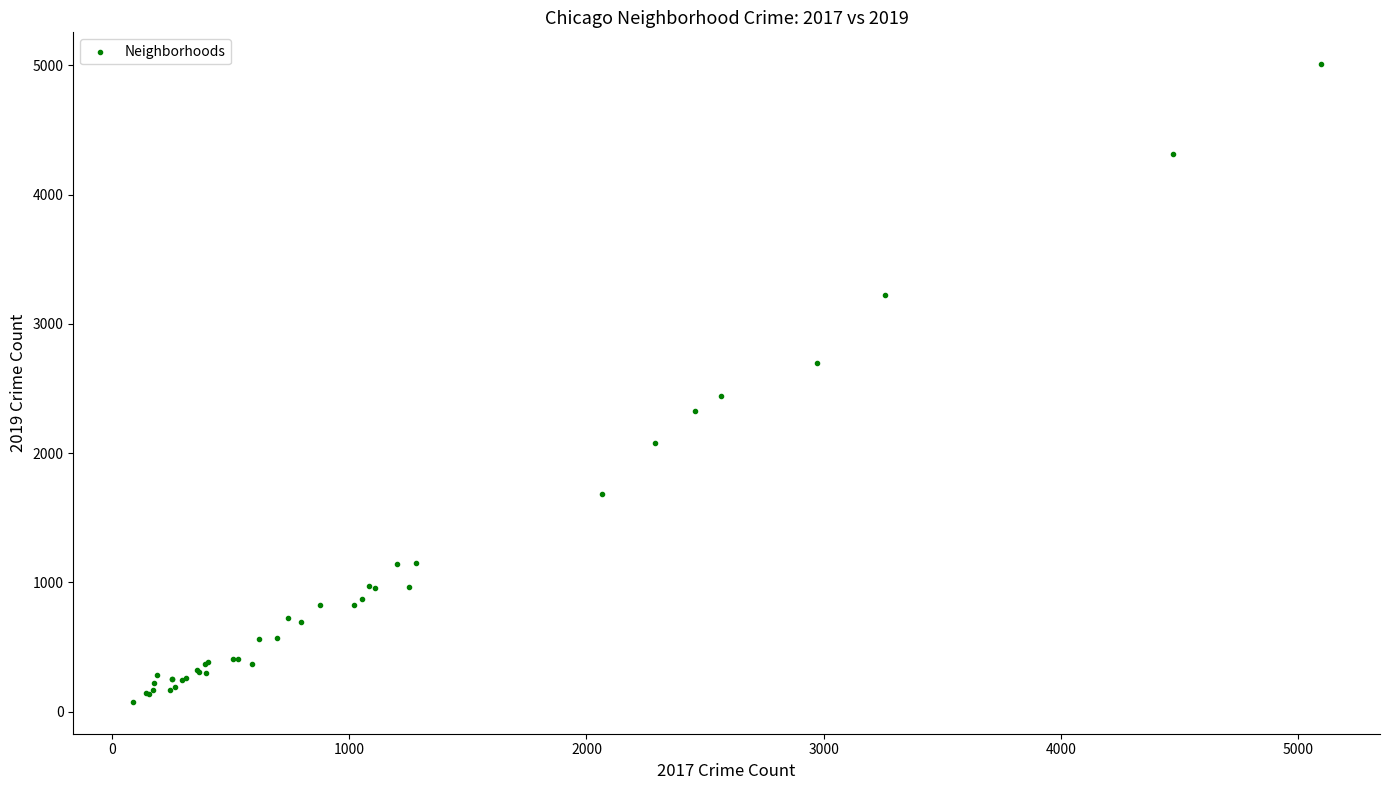

What Y value in the scatter plot is closest to 2542?

2441